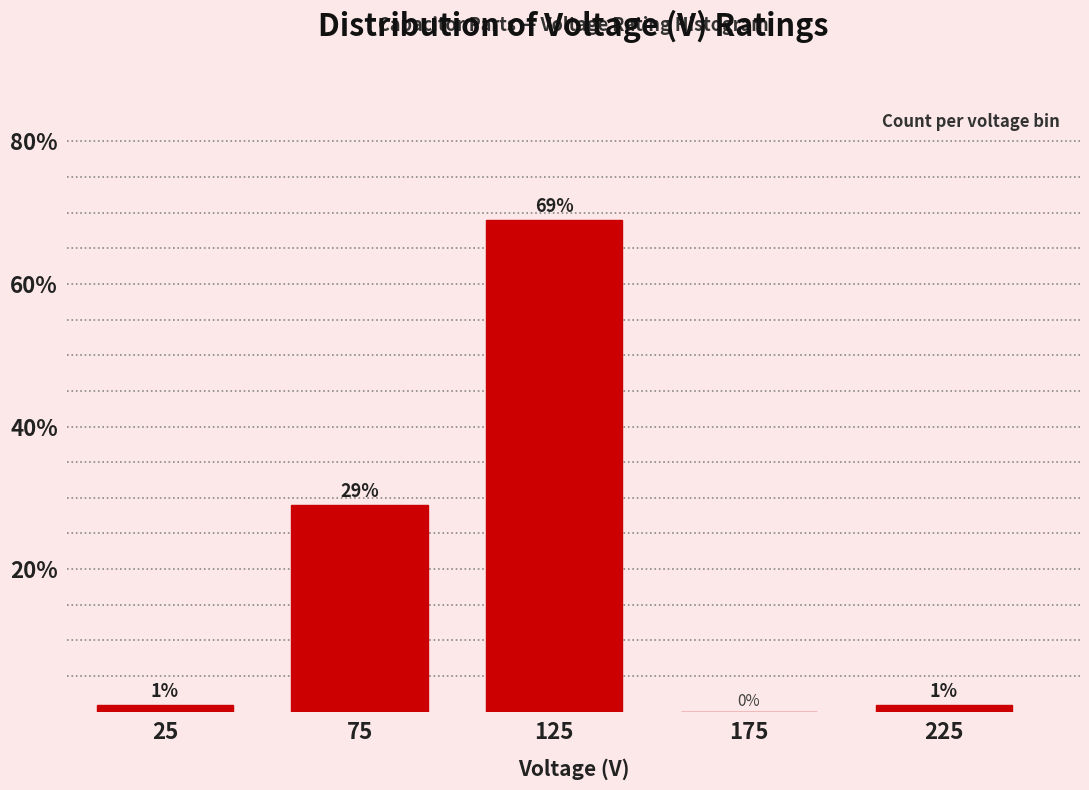

Over which range of the x-axis is the bar tallest?

100 to 150